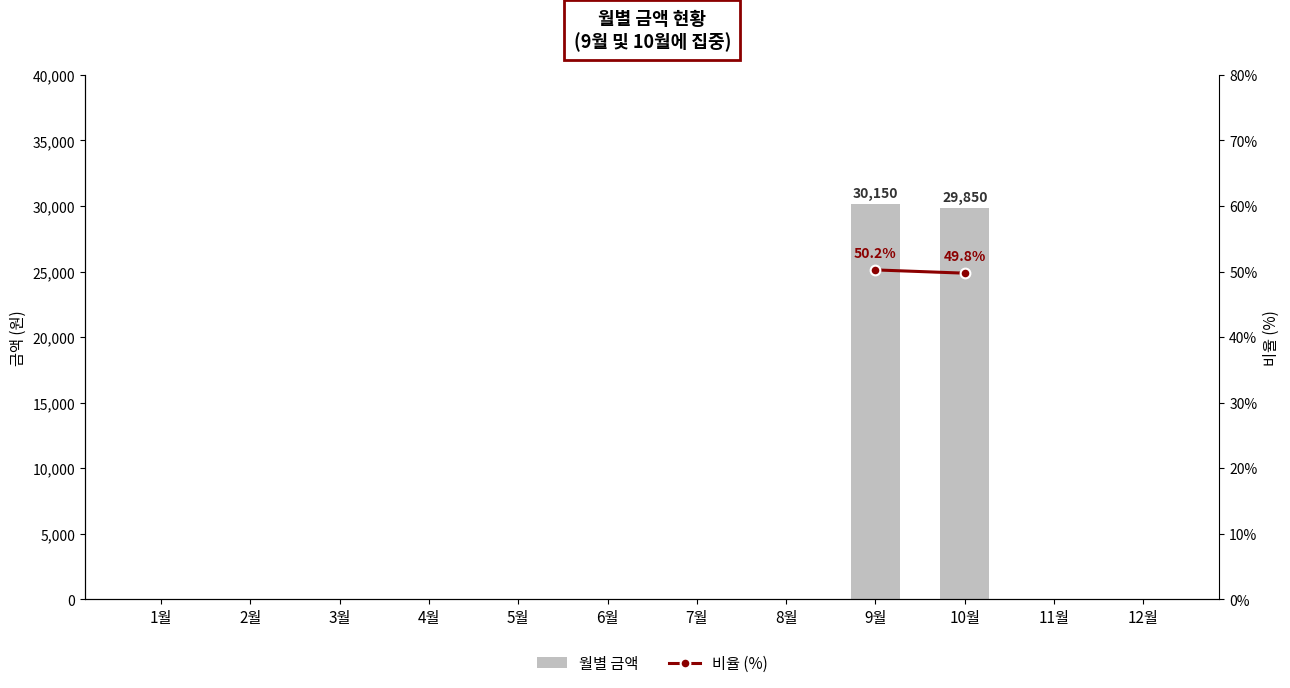

Rank the categories by value from highest to lowest.

9월, 10월, 1월, 2월, 3월, 4월, 5월, 6월, 7월, 8월, 11월, 12월